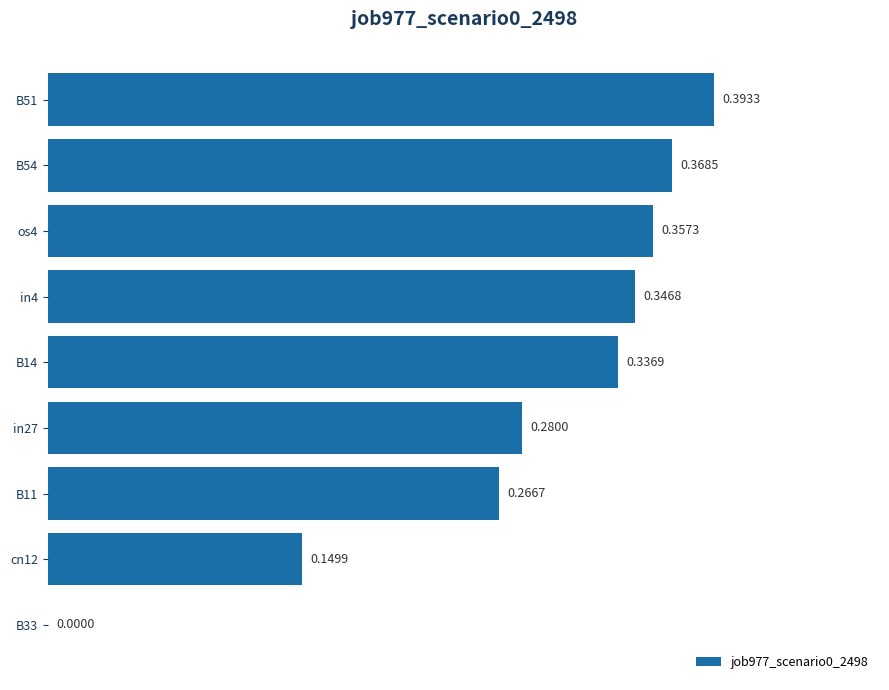

Which has a higher value, in4 or os4?

os4